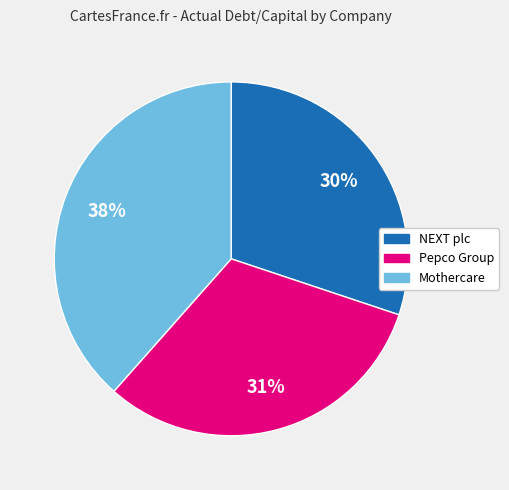

To the nearest percent, what portion does NEXT plc represent?

30%